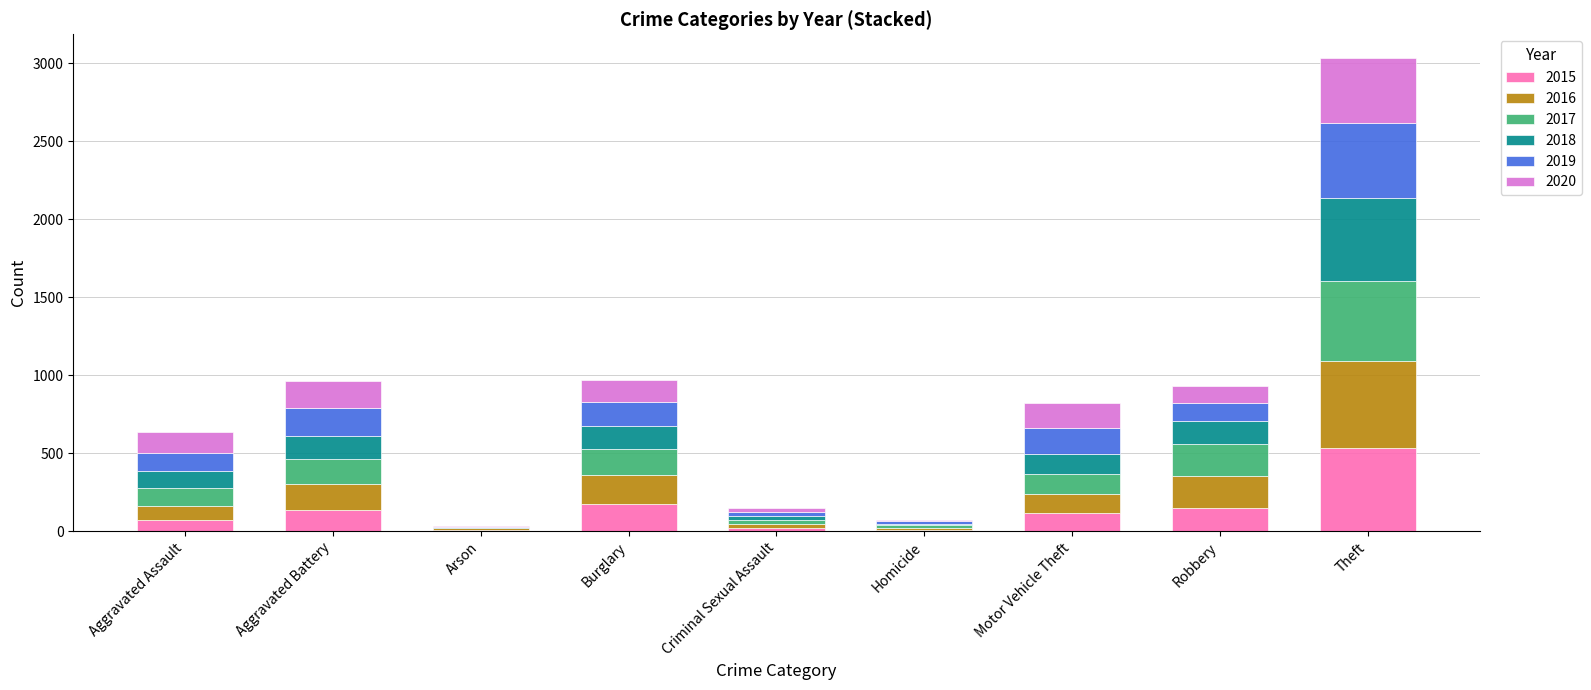

Are the bars grouped side by side (vs. stacked)?

No